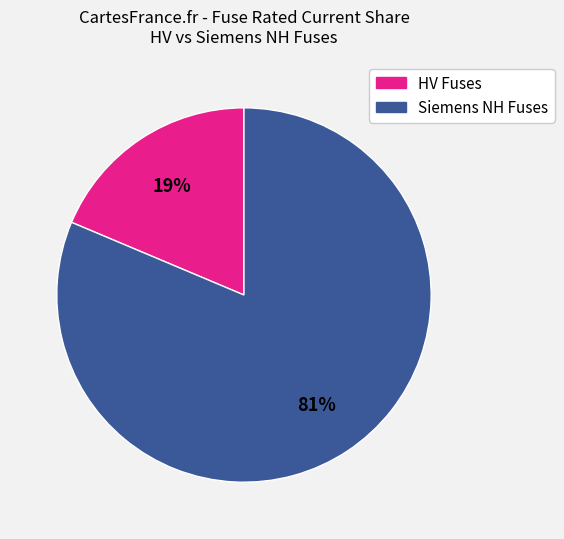

To the nearest percent, what is the average slice percentage?

50%